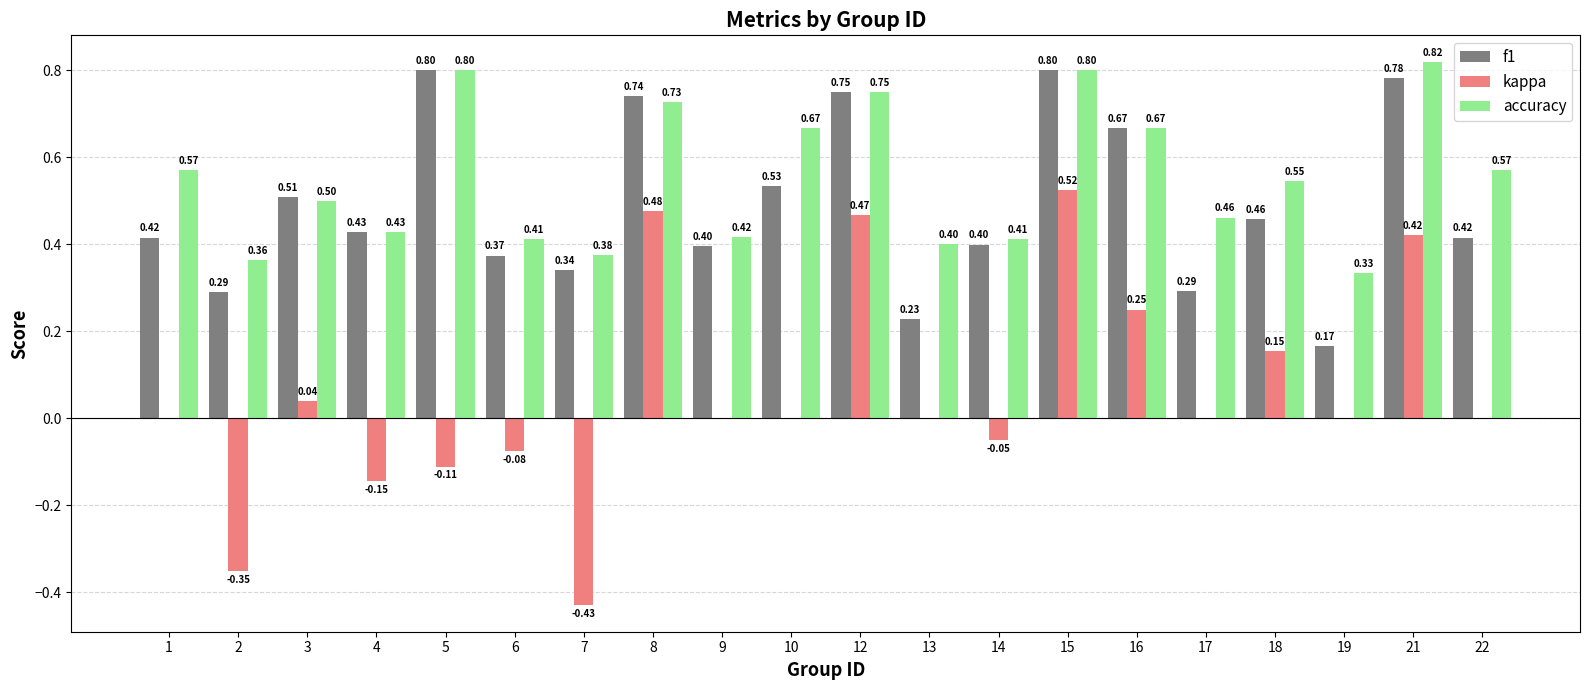

Between 1 and 14, which series saw the biggest shift?

accuracy